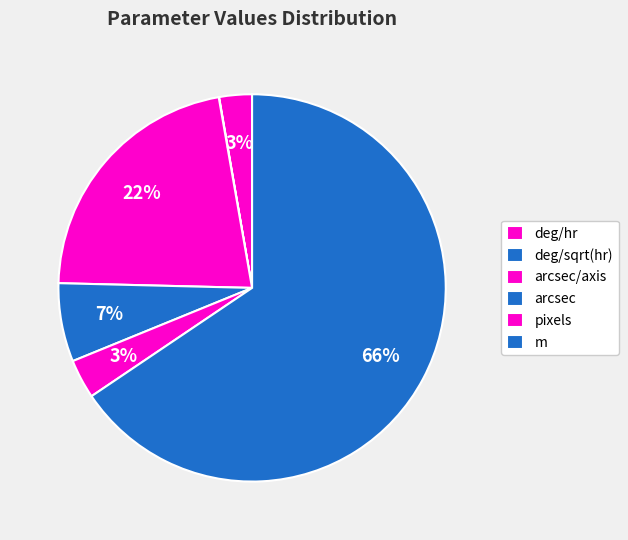

Is m the majority of the pie?

Yes